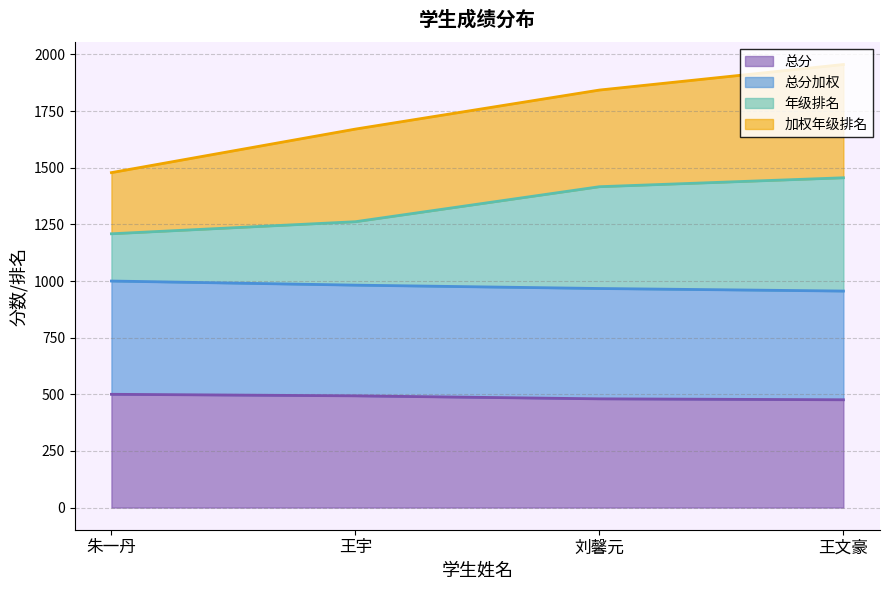

Which series changed the most between 王宇 and 刘馨元?

年级排名